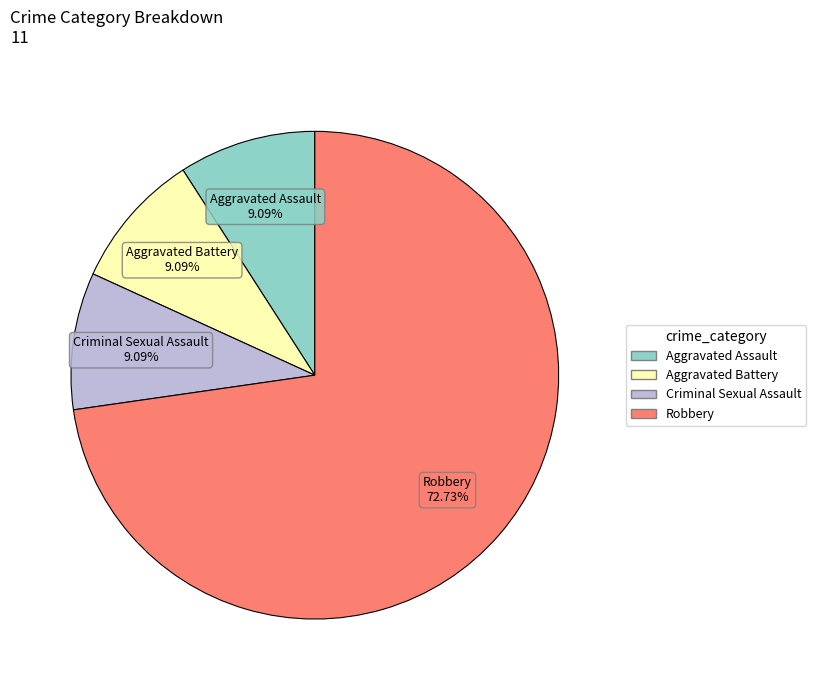

How many slices are in this pie chart?

4